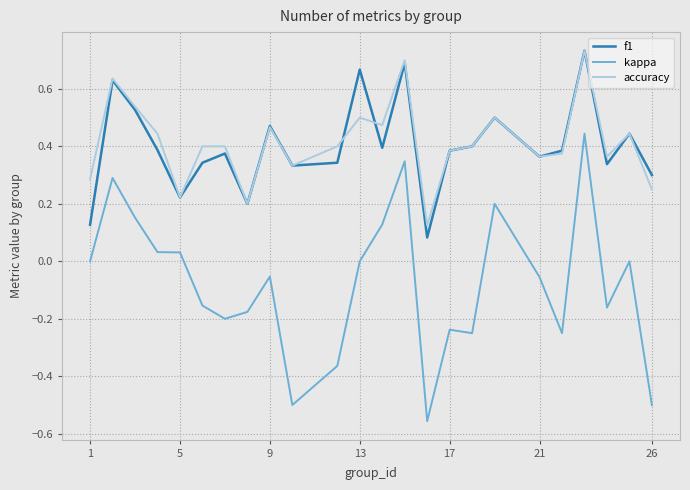

Which series has the widest spread of values?

kappa